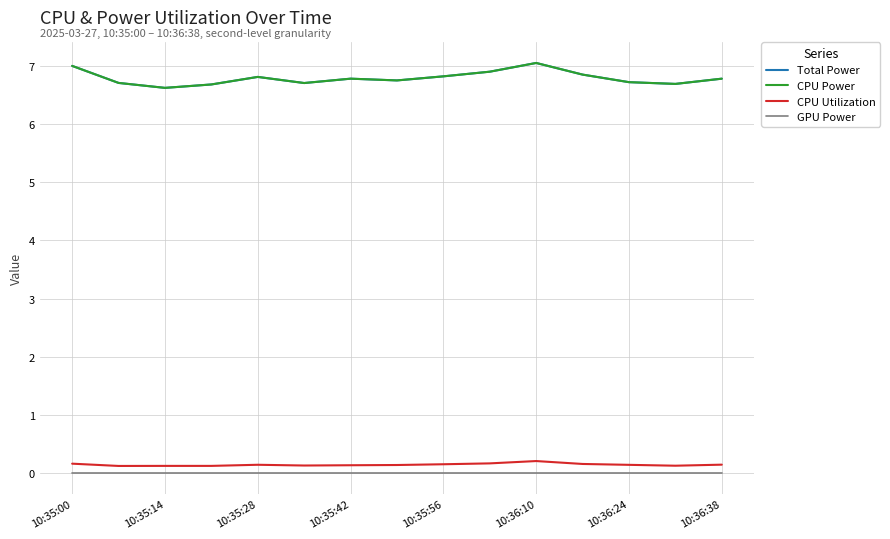

Reading left to right, what are all the values shown in this chart?

Total Power: 7.0	6.7	6.6	6.7	6.8	6.7	6.8	6.8	6.8	6.9	7.0	6.8	6.7	6.7	6.8
CPU Power: 7.0	6.7	6.6	6.7	6.8	6.7	6.8	6.8	6.8	6.9	7.0	6.8	6.7	6.7	6.8
CPU Utilization: 0.2	0.1	0.1	0.1	0.1	0.1	0.1	0.1	0.2	0.2	0.2	0.2	0.1	0.1	0.1
GPU Power: 0.0	0.0	0.0	0.0	0.0	0.0	0.0	0.0	0.0	0.0	0.0	0.0	0.0	0.0	0.0